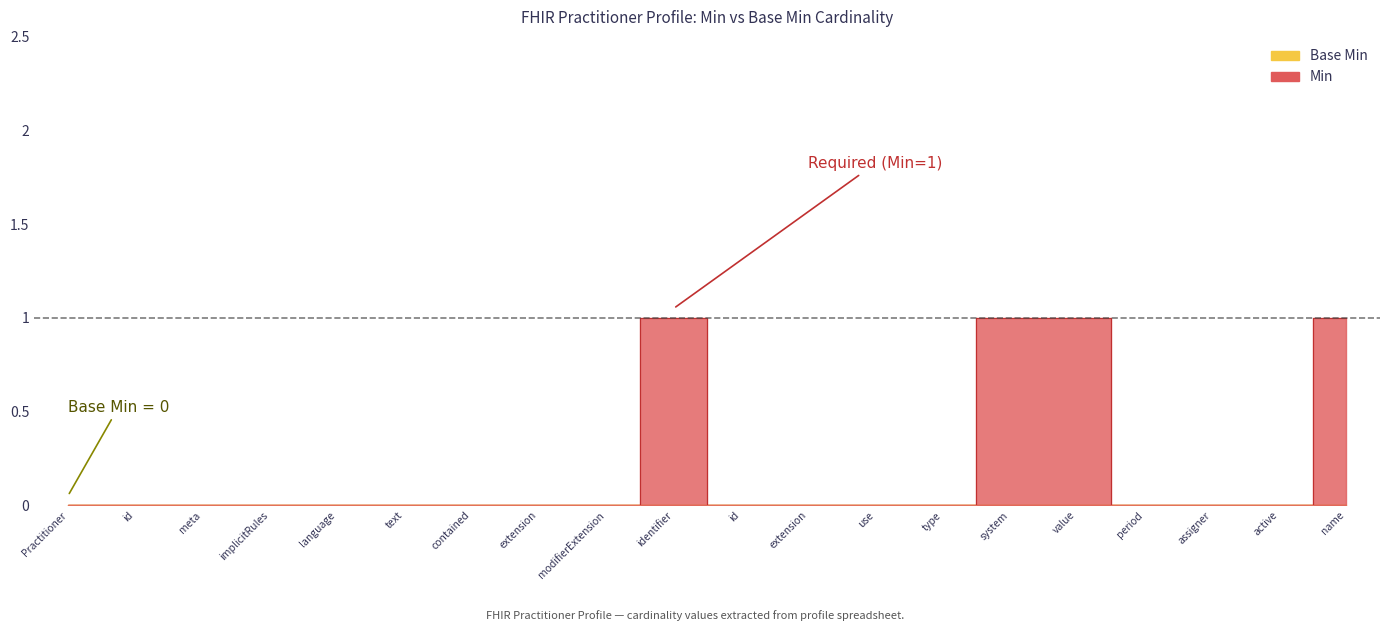

Which label corresponds to the largest value in the chart?

identifier